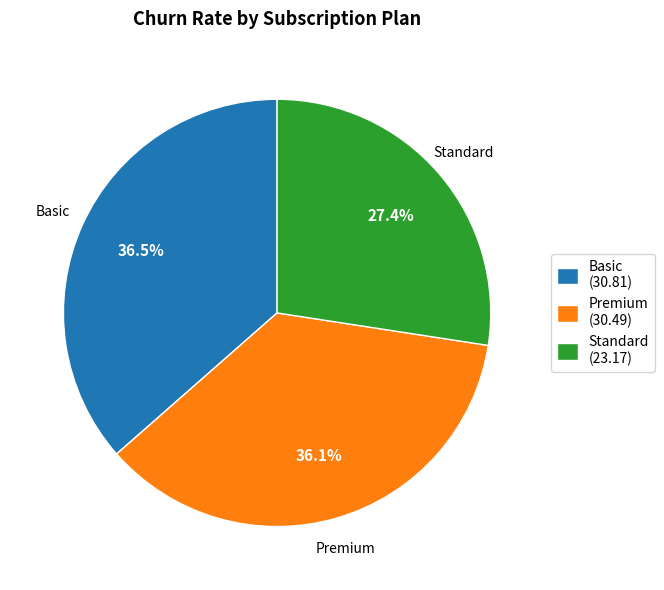

Combined, do Standard and Premium account for over 50%?

Yes